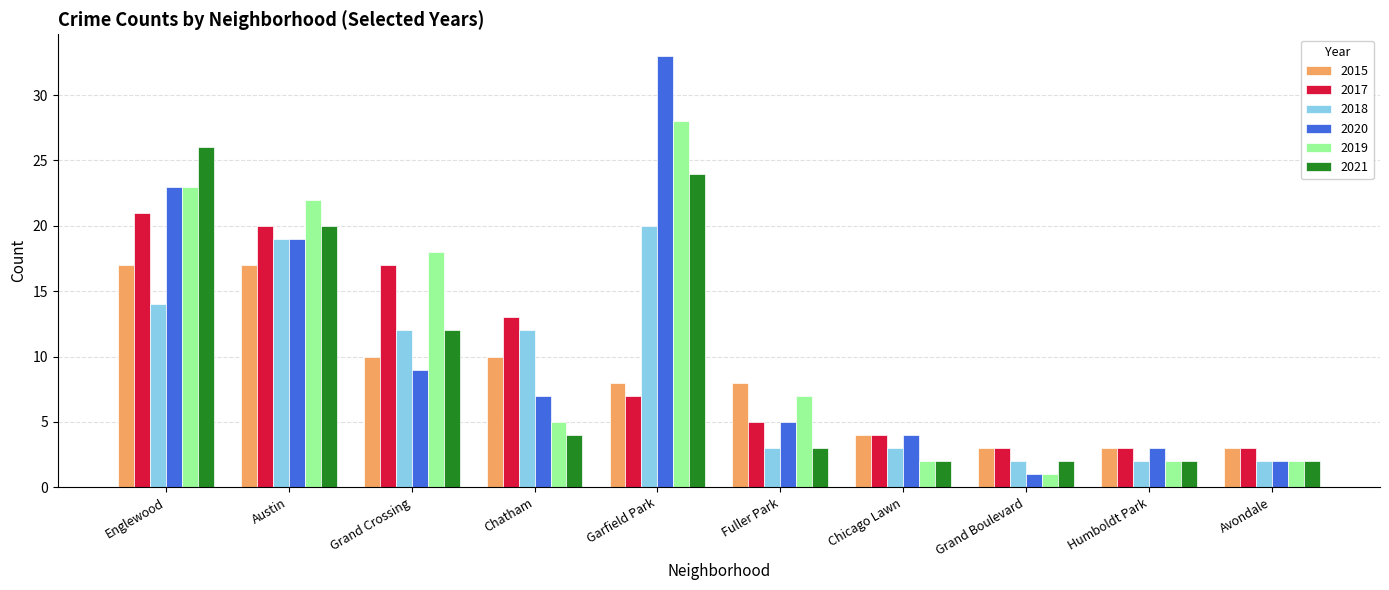

What are all the series names shown in the legend?

2015, 2017, 2018, 2020, 2019, 2021